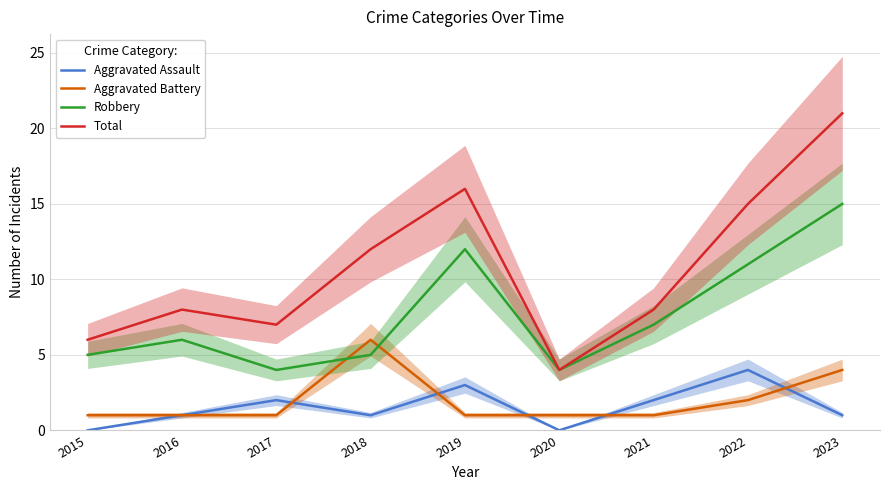

Reading left to right, list all the values displayed in this chart.

Aggravated Assault: 2015=0	2016=1	2017=2	2018=1	2019=3	2020=0	2021=2	2022=4	2023=1
Aggravated Battery: 2015=1	2016=1	2017=1	2018=6	2019=1	2020=1	2021=1	2022=2	2023=4
Robbery: 2015=5	2016=6	2017=4	2018=5	2019=12	2020=4	2021=7	2022=11	2023=15
Total: 2015=6	2016=8	2017=7	2018=12	2019=16	2020=4	2021=8	2022=15	2023=21